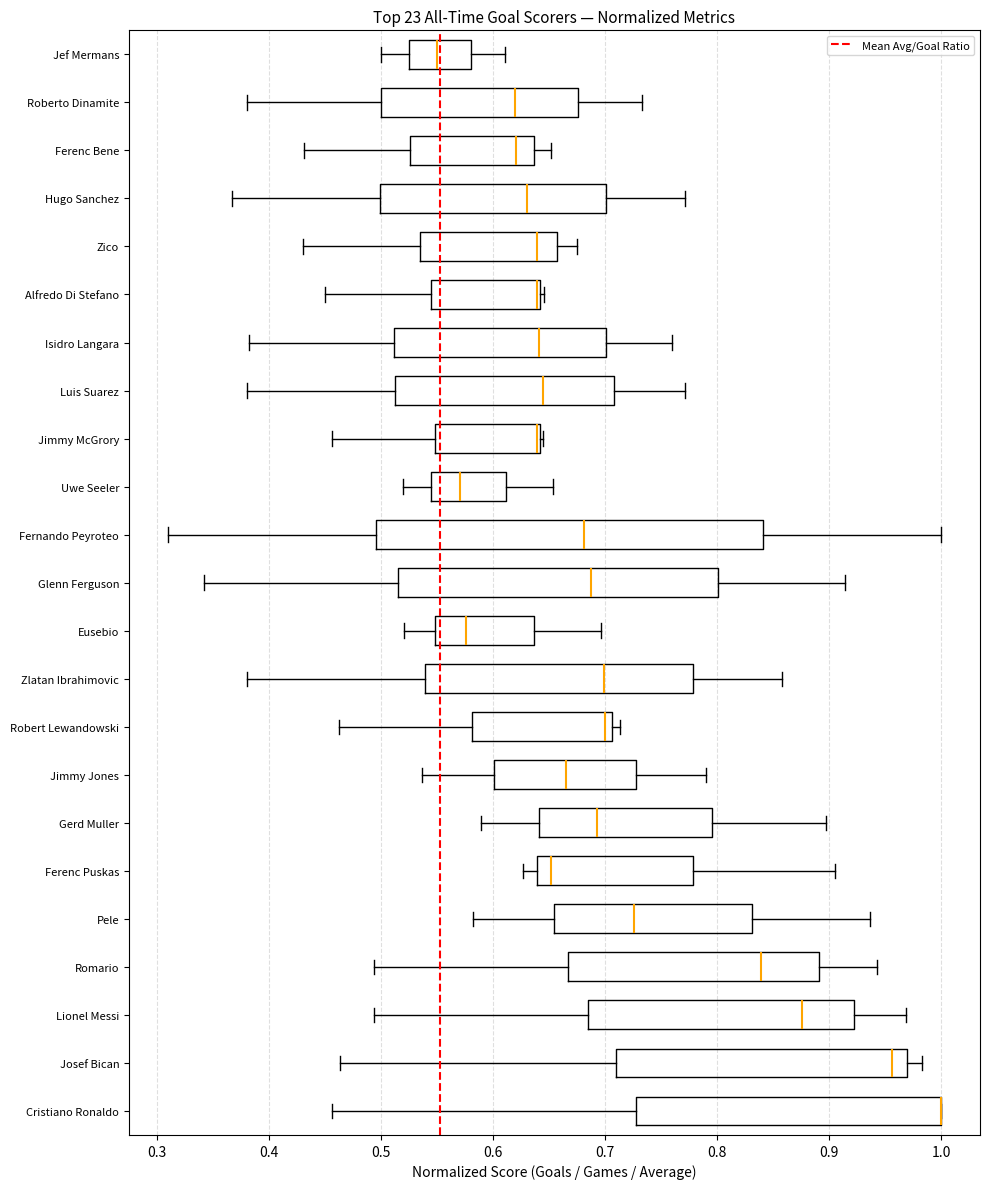

Reading bottom to top, transcribe this box plot: for each box, give where its median line is, the range the box spans, and where its two whiskers end, as read against the x-axis. The values are not printed on the chart, so give them approximately, as read against the axis.

Cristiano Ronaldo: median 1.00 (drawn on the box's right edge), box 0.73 to 1.00, whiskers 0.46 to 1.00
Josef Bican: median 0.96, box 0.71 to 0.97, whiskers 0.46 to 0.98
Lionel Messi: median 0.88, box 0.68 to 0.92, whiskers 0.49 to 0.97
Romario: median 0.84, box 0.67 to 0.89, whiskers 0.49 to 0.94
Pele: median 0.73, box 0.65 to 0.83, whiskers 0.58 to 0.94
Ferenc Puskas: median 0.65, box 0.64 to 0.78, whiskers 0.63 to 0.90
Gerd Muller: median 0.69, box 0.64 to 0.80, whiskers 0.59 to 0.90
Jimmy Jones: median 0.66, box 0.60 to 0.73, whiskers 0.54 to 0.79
Robert Lewandowski: median 0.70, box 0.58 to 0.71, whiskers 0.46 to 0.71 (just right of the box's right edge)
Zlatan Ibrahimovic: median 0.70, box 0.54 to 0.78, whiskers 0.38 to 0.86
Eusebio: median 0.58, box 0.55 to 0.64, whiskers 0.52 to 0.70
Glenn Ferguson: median 0.69, box 0.51 to 0.80, whiskers 0.34 to 0.91
Fernando Peyroteo: median 0.68, box 0.50 to 0.84, whiskers 0.31 to 1.00
Uwe Seeler: median 0.57, box 0.54 to 0.61, whiskers 0.52 to 0.65
Jimmy McGrory: median 0.64 (drawn on the box's right edge), box 0.55 to 0.64, whiskers 0.46 to 0.64
Luis Suarez: median 0.64, box 0.51 to 0.71, whiskers 0.38 to 0.77
Isidro Langara: median 0.64, box 0.51 to 0.70, whiskers 0.38 to 0.76
Alfredo Di Stefano: median 0.64 (just left of the box's right edge), box 0.54 to 0.64, whiskers 0.45 to 0.65
Zico: median 0.64, box 0.53 to 0.66, whiskers 0.43 to 0.68
Hugo Sanchez: median 0.63, box 0.50 to 0.70, whiskers 0.37 to 0.77
Ferenc Bene: median 0.62, box 0.53 to 0.64, whiskers 0.43 to 0.65
Roberto Dinamite: median 0.62, box 0.50 to 0.68, whiskers 0.38 to 0.73
Jef Mermans: median 0.55, box 0.52 to 0.58, whiskers 0.50 to 0.61